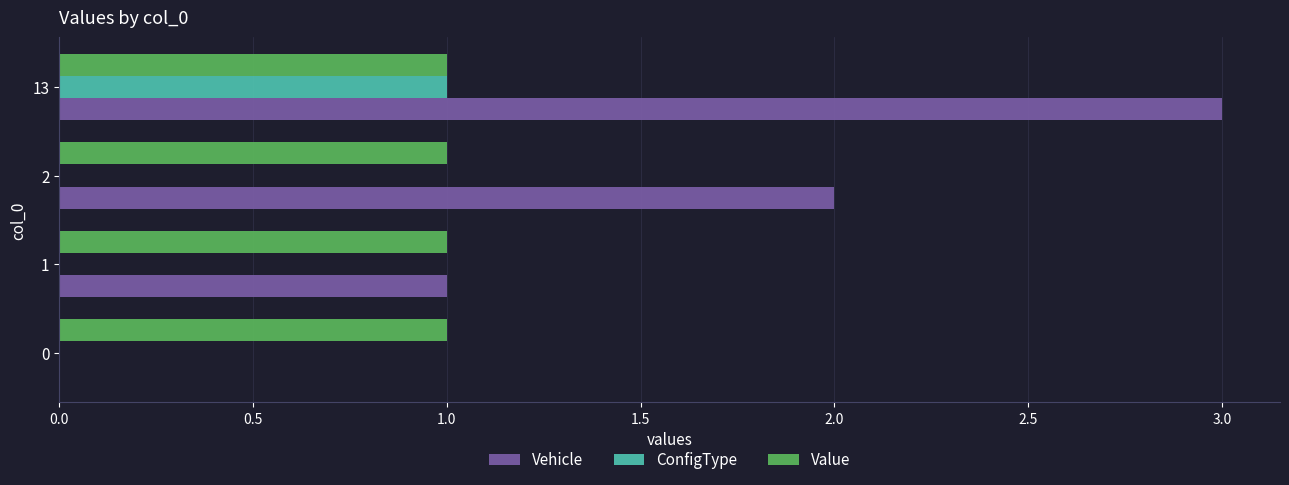

What is the sum of all Vehicle values?

6